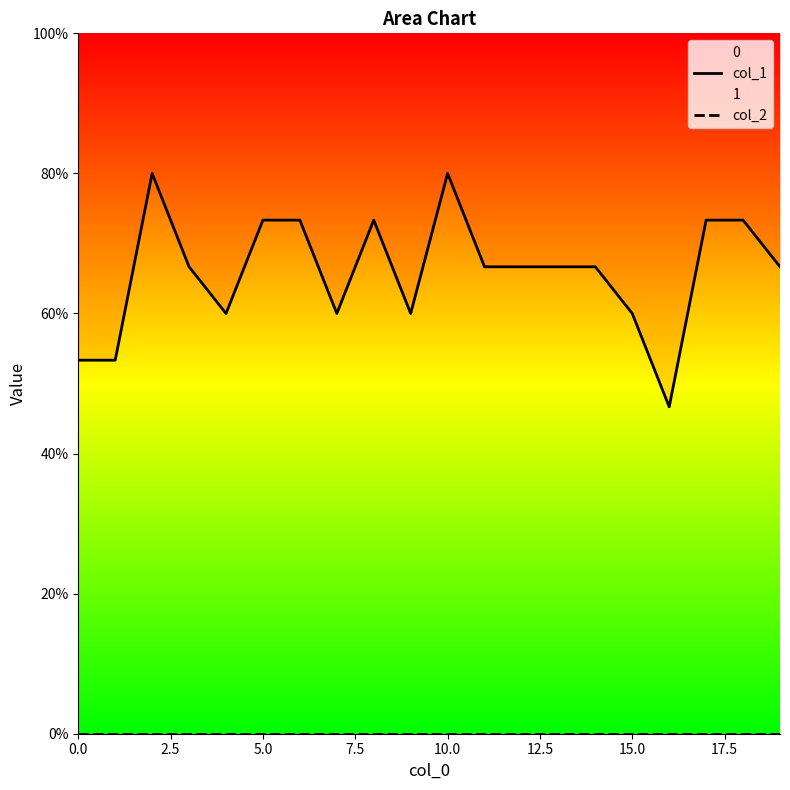

Rank the series by their maximum value, from highest to lowest.

col_1, col_2